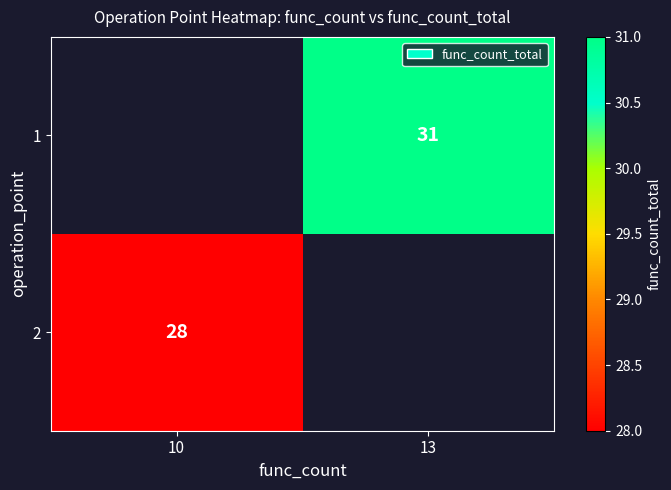

The value of 1 at 13 is 31. True or false?

True